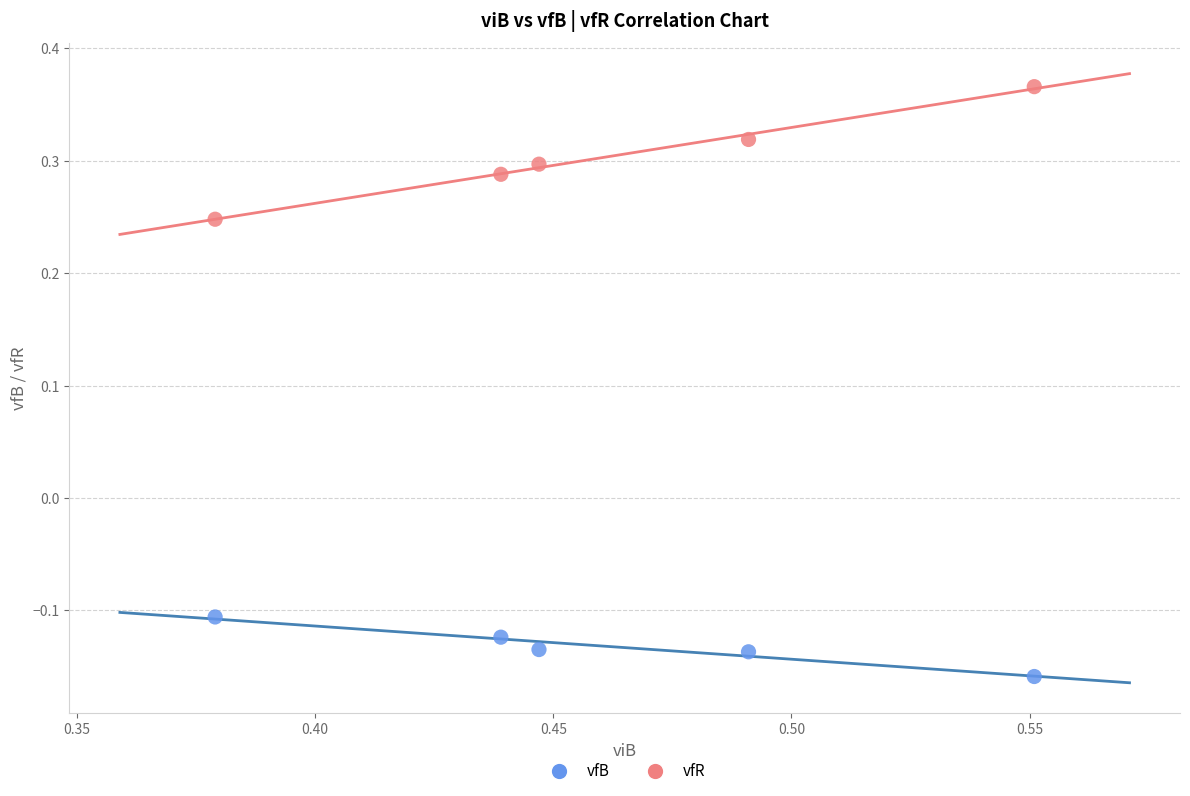

Across all data points, what is the range of Y values (max minus min)?

0.5